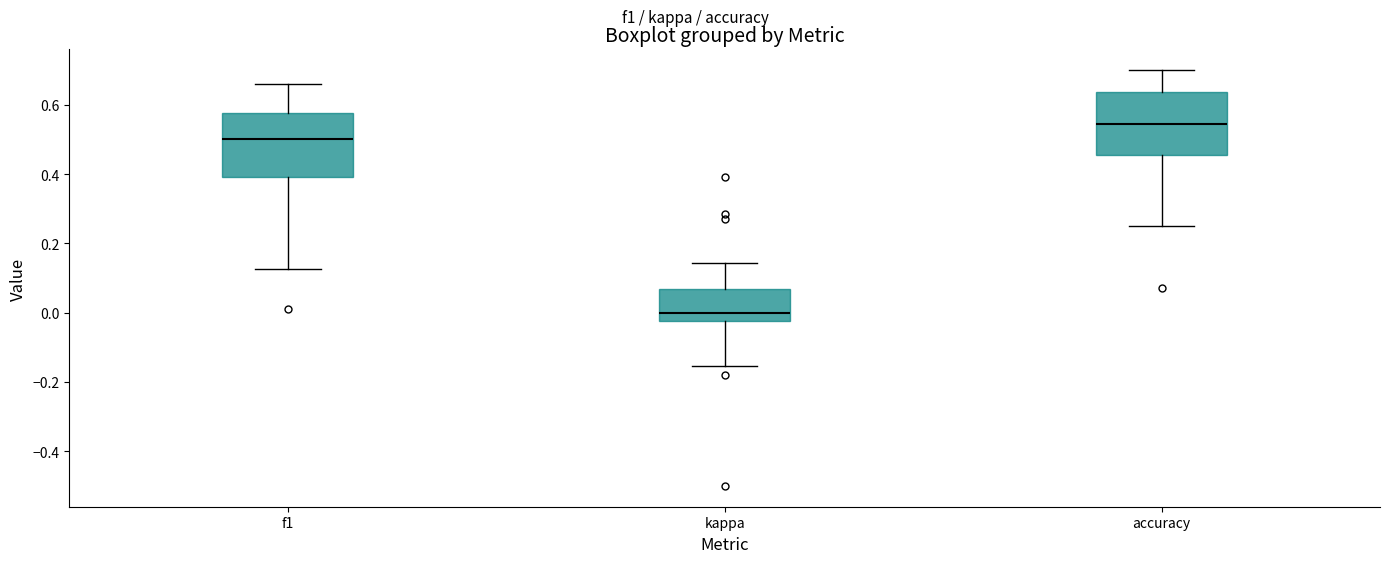

Which box's median line is the lowest?

kappa